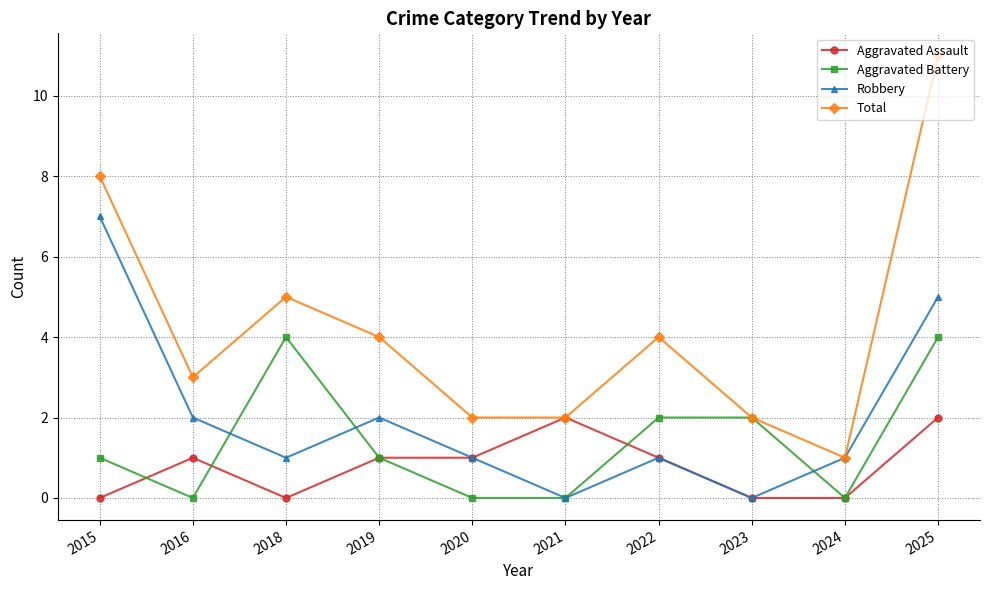

Reading left to right, what are all the values shown in this chart?

Aggravated Assault: 0	1	0	1	1	2	1	0	0	2
Aggravated Battery: 1	0	4	1	0	0	2	2	0	4
Robbery: 7	2	1	2	1	0	1	0	1	5
Total: 8	3	5	4	2	2	4	2	1	11